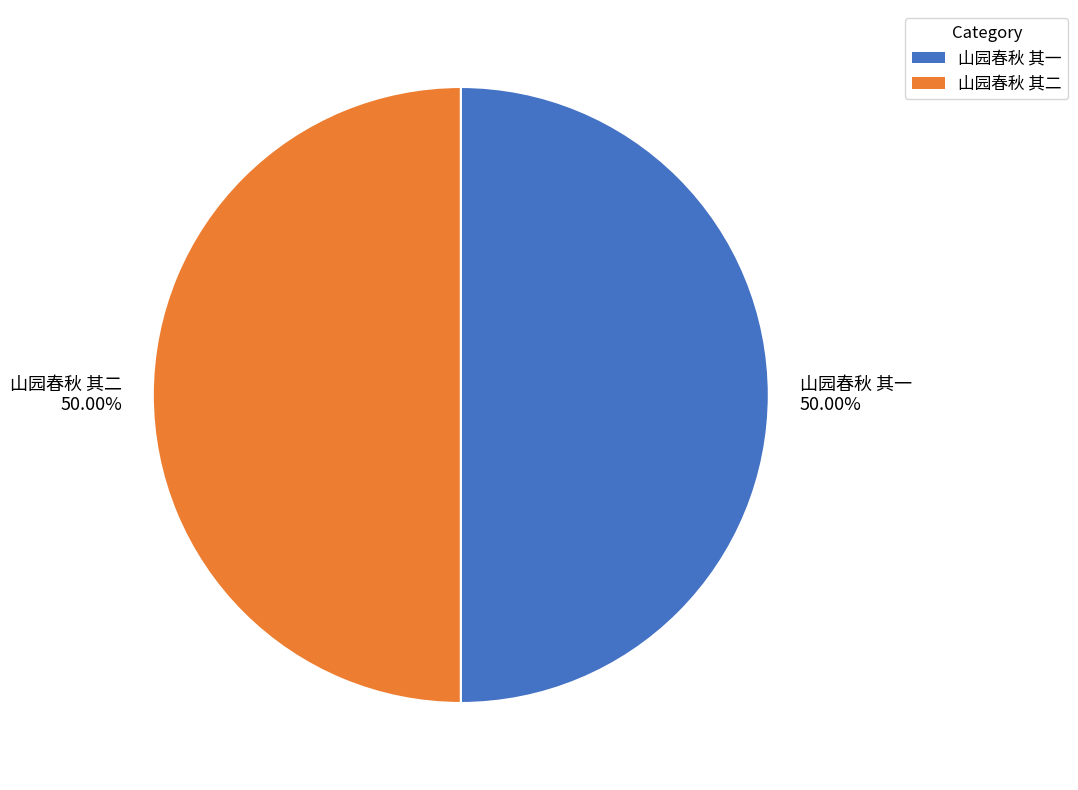

How many slices are in this pie chart?

2